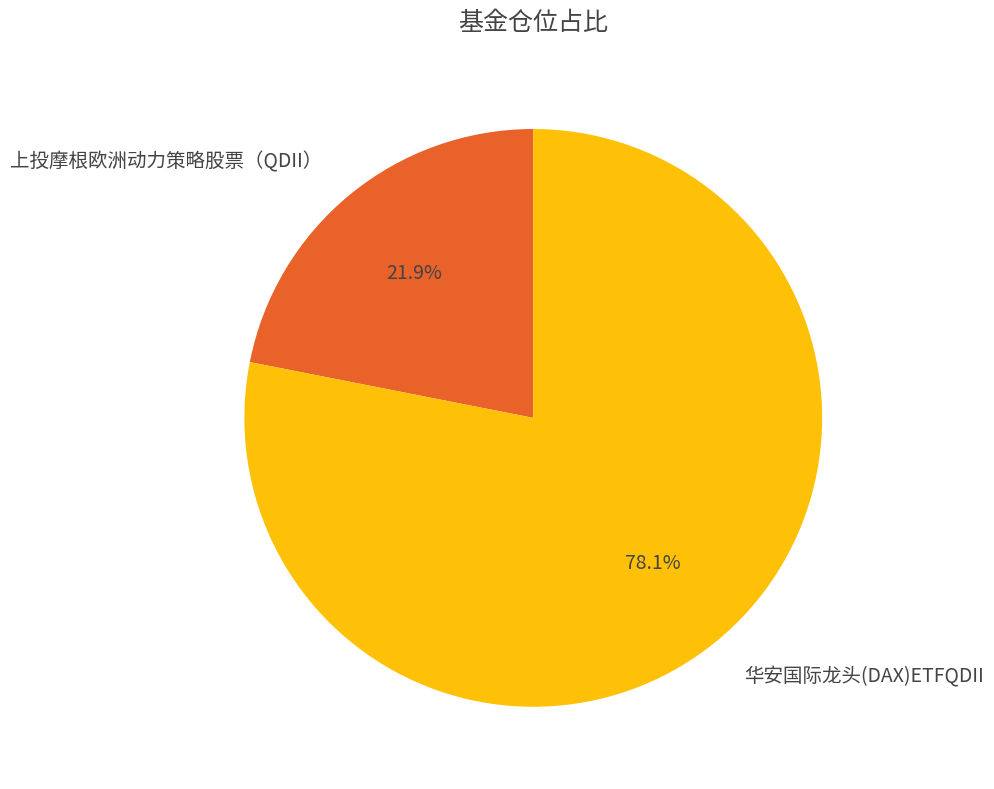

Which category has the biggest portion of the pie?

华安国际龙头(DAX)ETFQDII